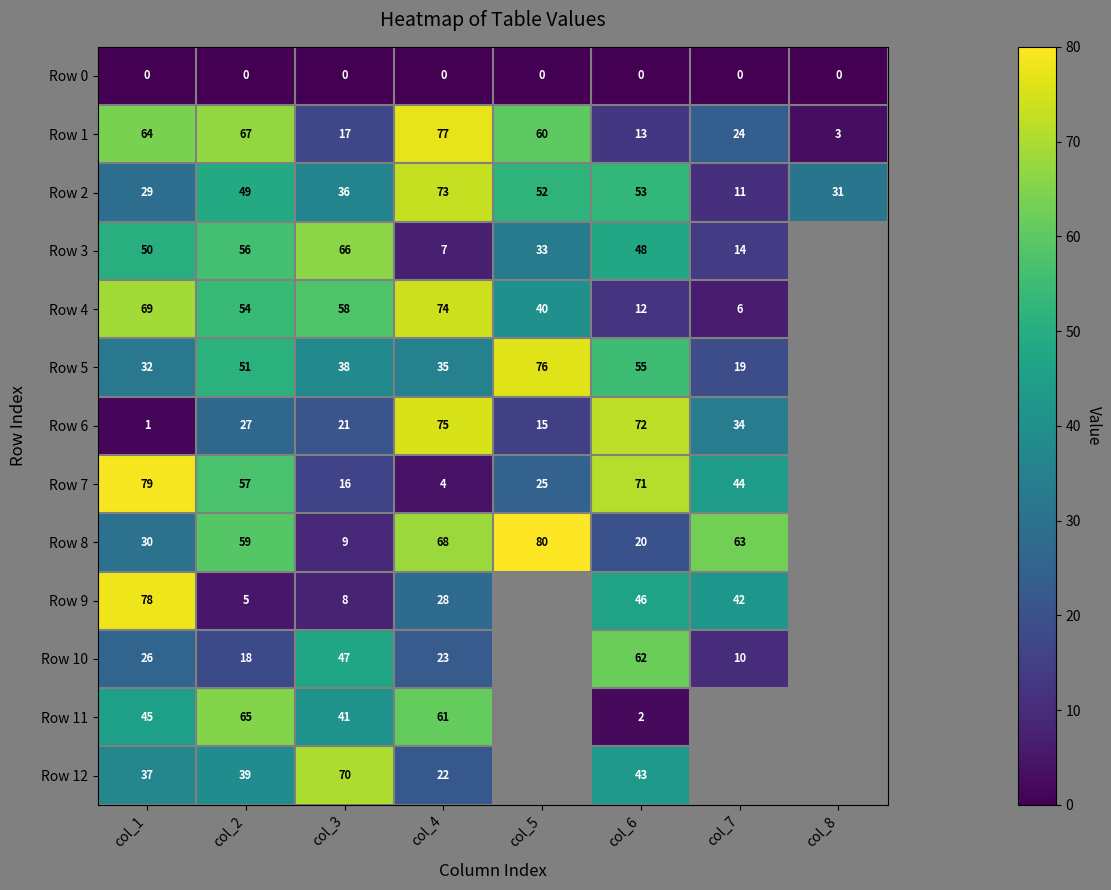

What is the spread (max minus min) of values at col_7?

63.0